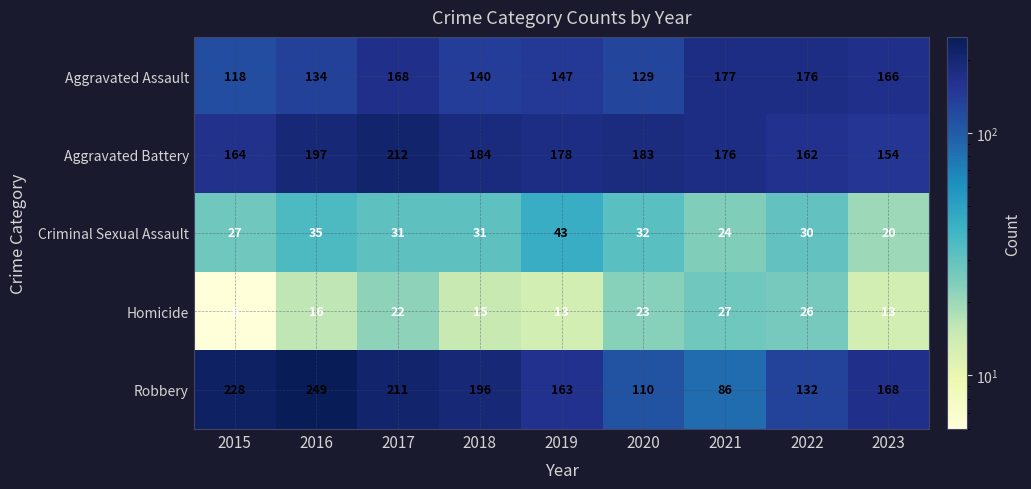

At which category does the chart reach its peak across all series?

2016